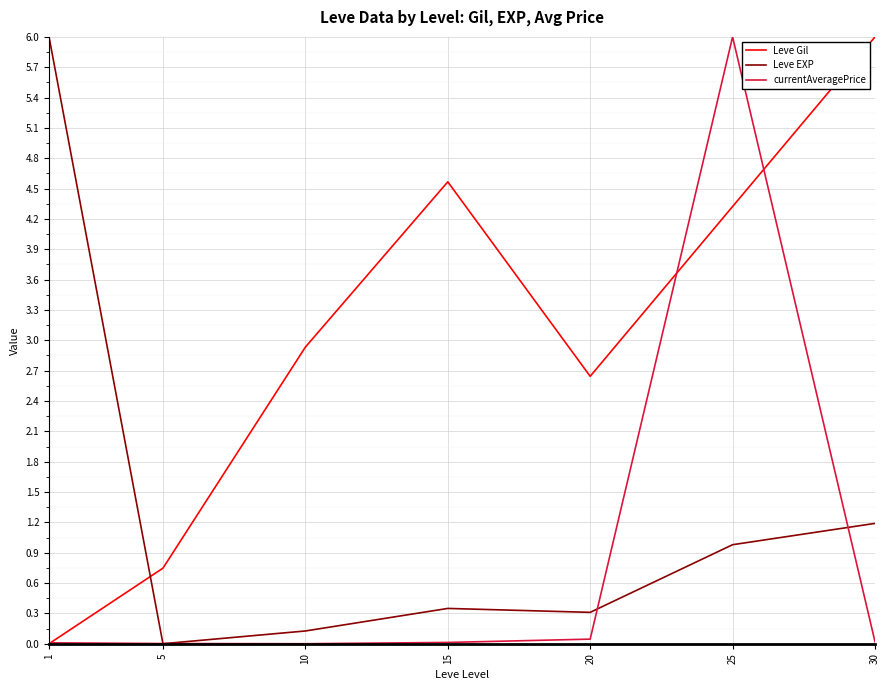

The currentAveragePrice series shows 0.0 at 1. True or false?

True